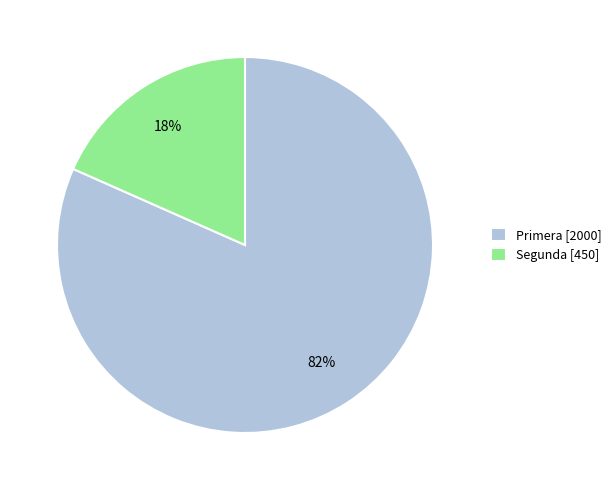

To the nearest percent, what portion does Primera represent?

82%